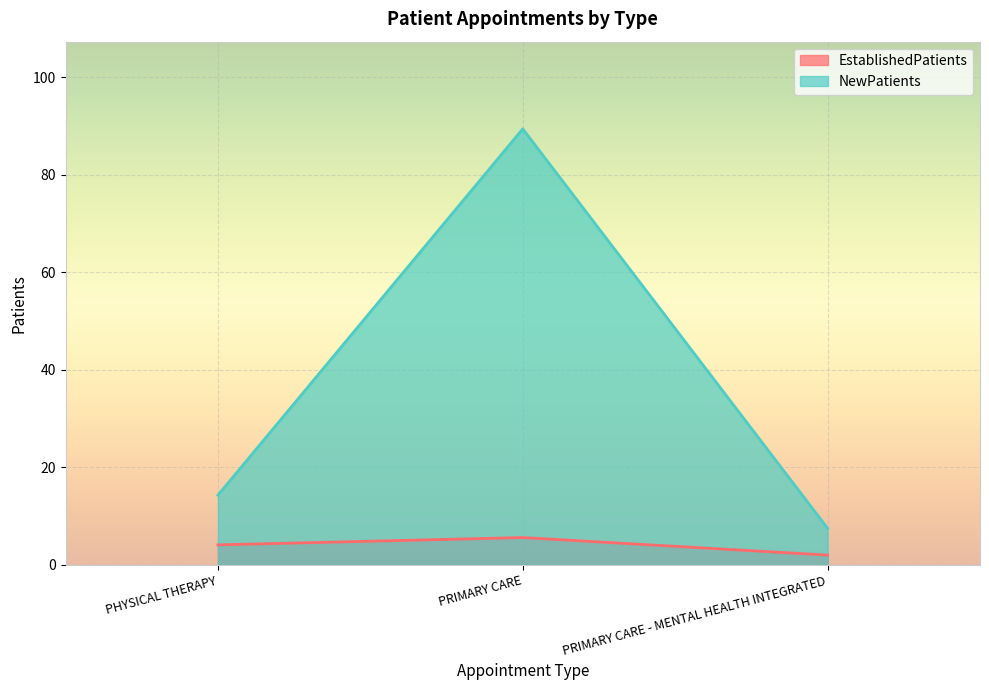

How many EstablishedPatients values are between 2 and 5?

2